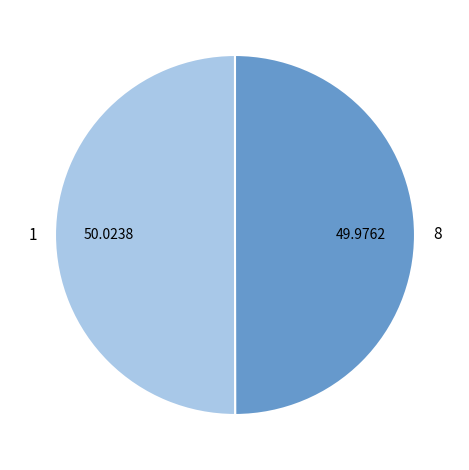

Approximately how many times larger is the value at 8 compared to 1?

1.0